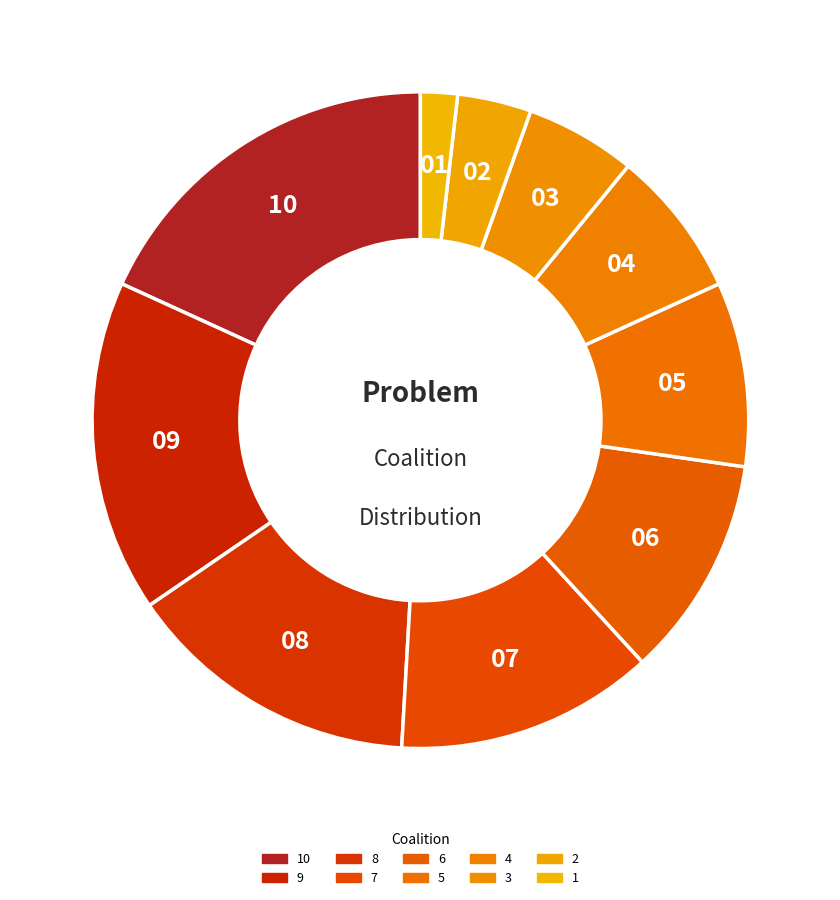

Do 7 and 8 together represent more than half of the pie?

No